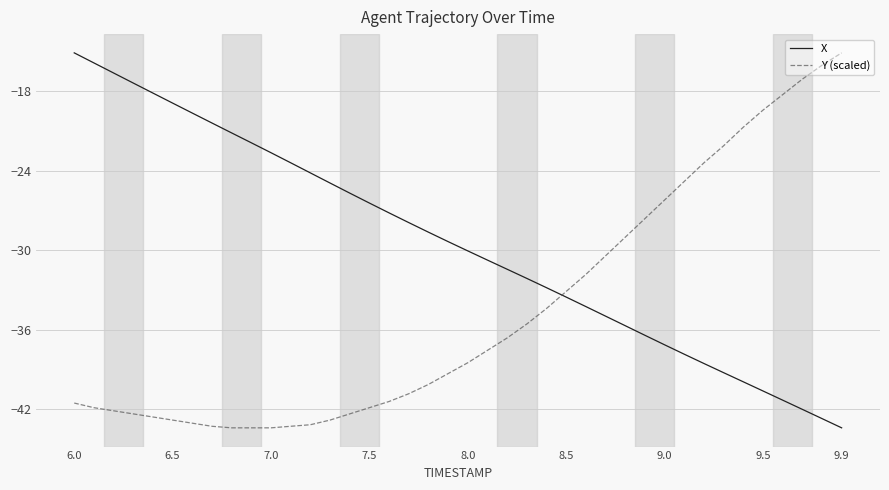

Which series has the largest total across all categories?

X